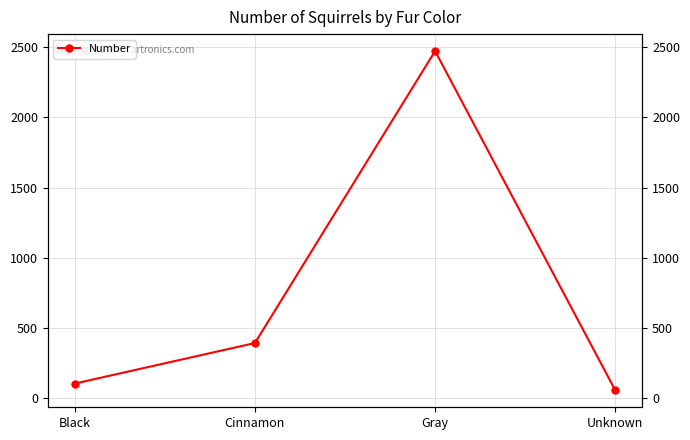

Reading left to right, extract all data points from this chart.

Black=103	Cinnamon=392	Gray=2473	Unknown=55